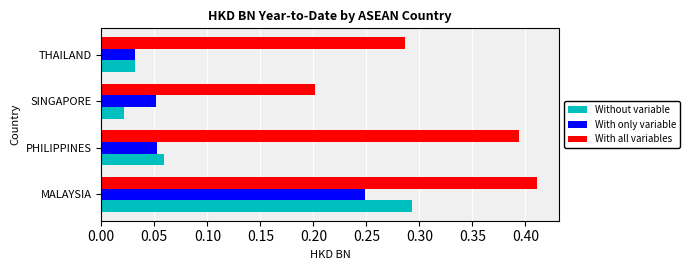

True or false: With all variables has a value of 0.2 at SINGAPORE.

True